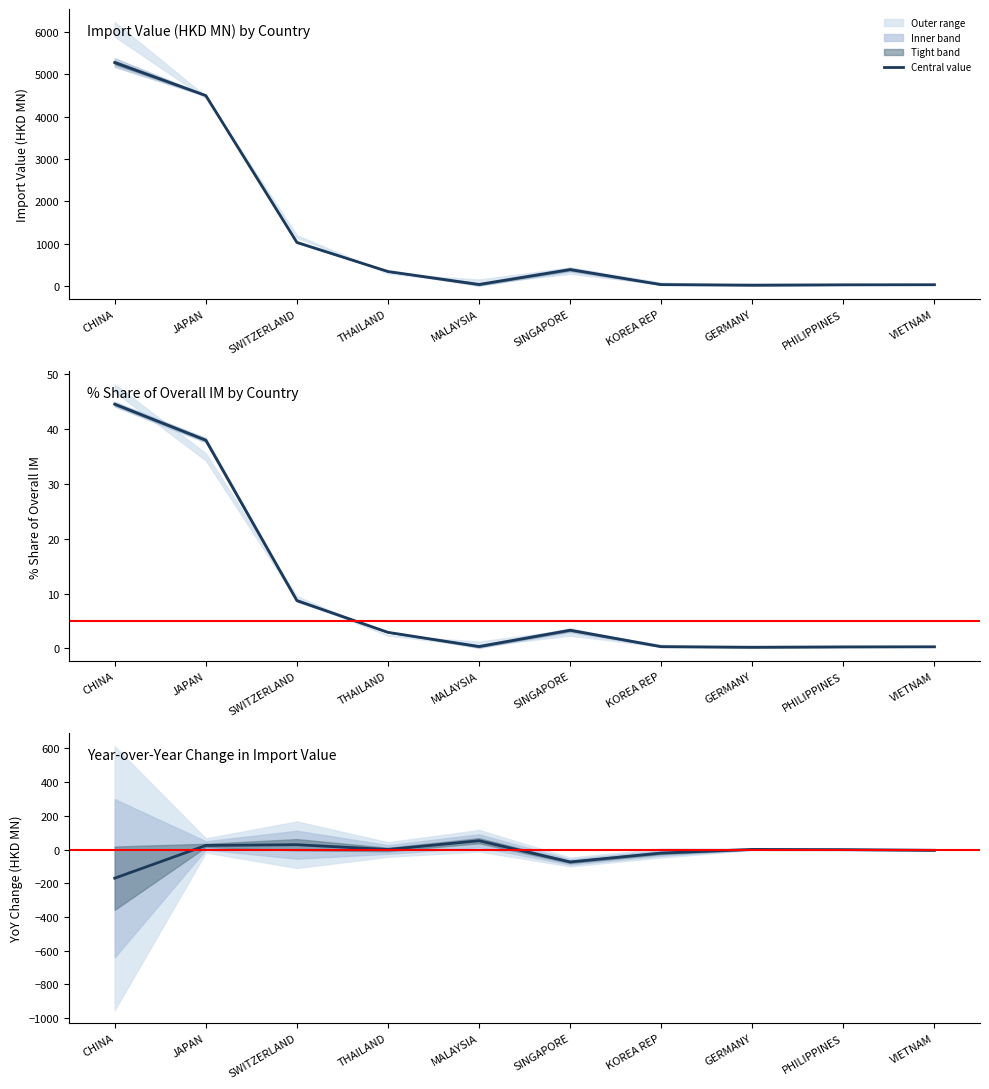

At which category does 201812 reach its first local peak?

SINGAPORE